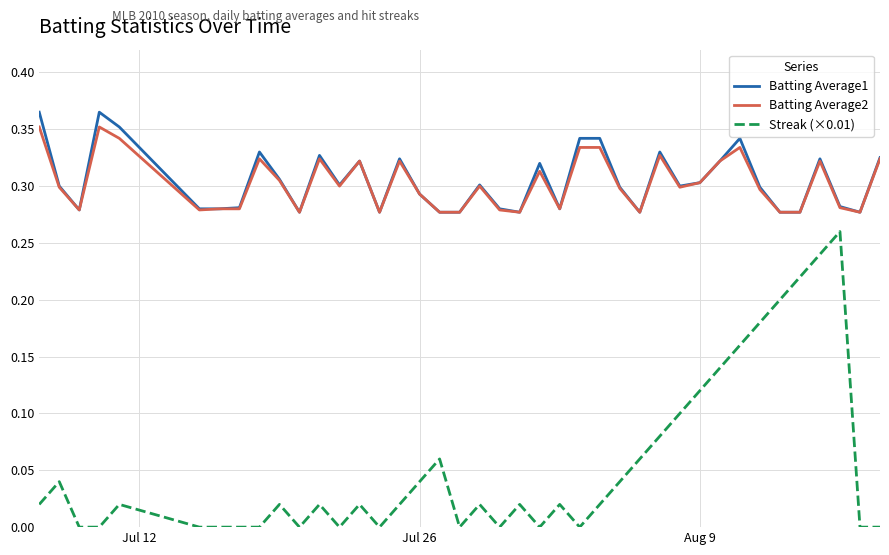

Which series has the largest range (max minus min)?

Streak (×0.01)